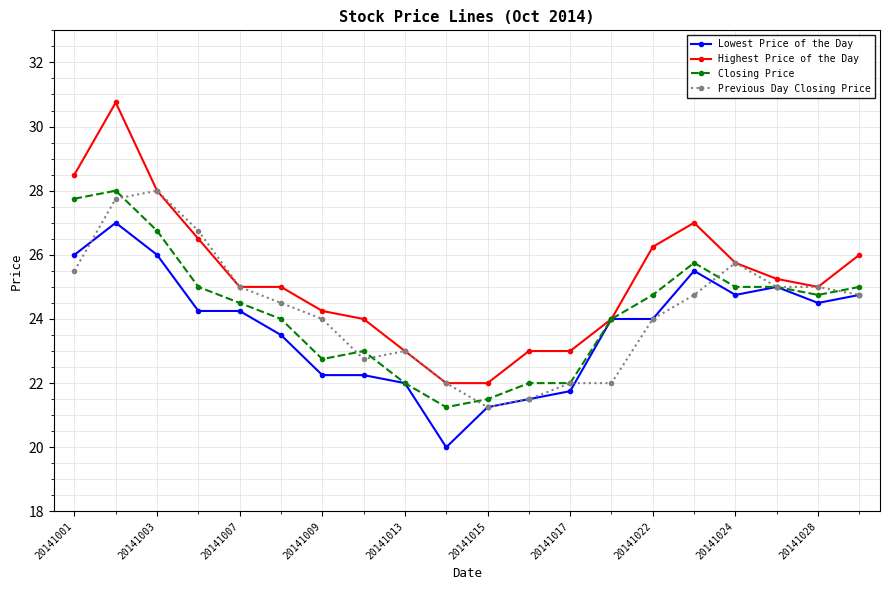

What is the maximum value shown in the chart?

30.8